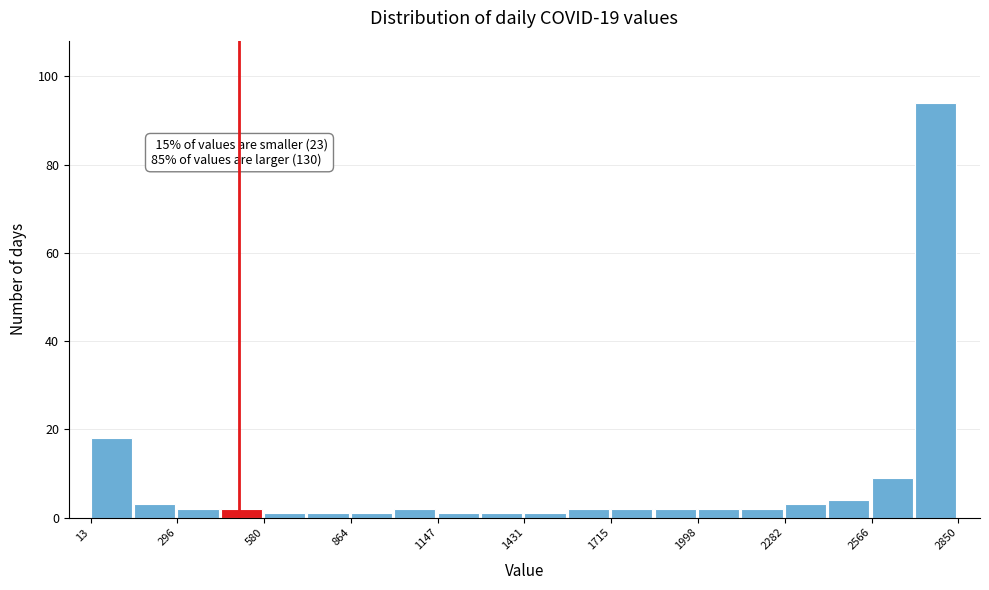

Around what value on the x-axis is the tallest bar? Give the approximate position of its centre, as read against the axis.

2800